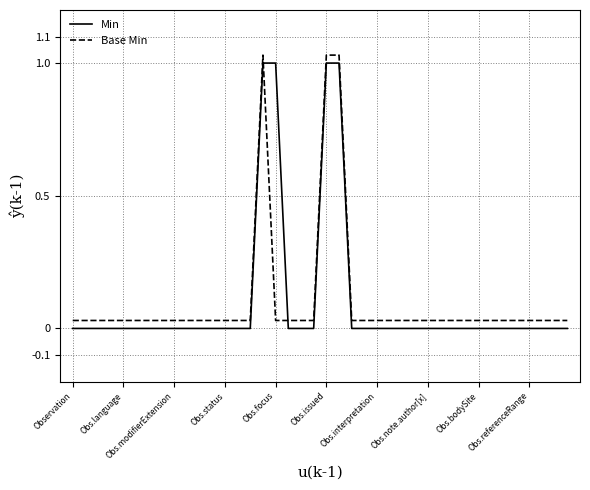

After their last crossing, which series has the higher values: Base Min or Min?

Base Min